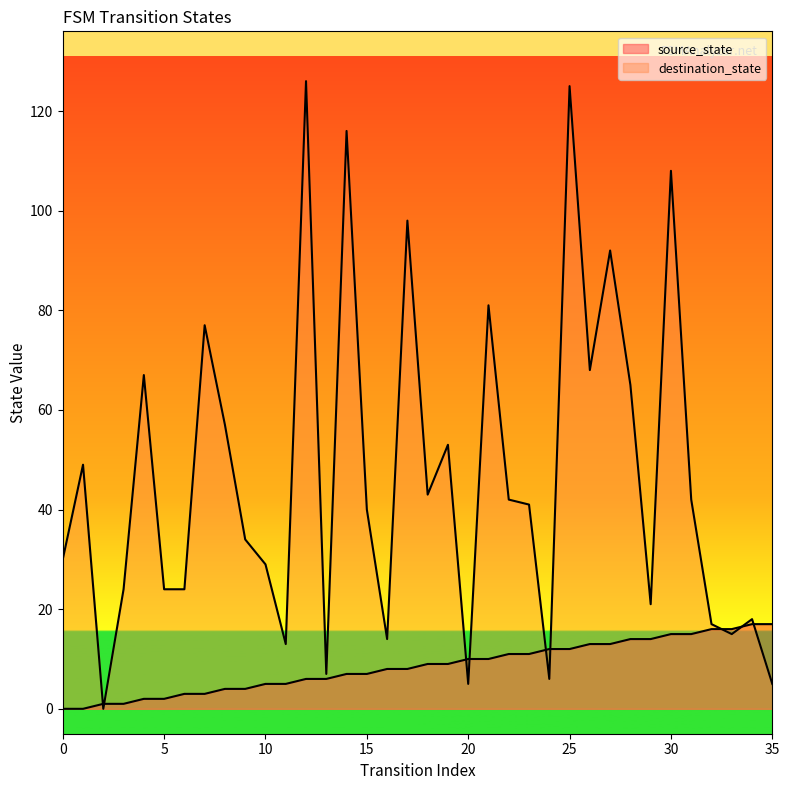

True or false: source_state has more than 1 points higher than both neighbors.

False